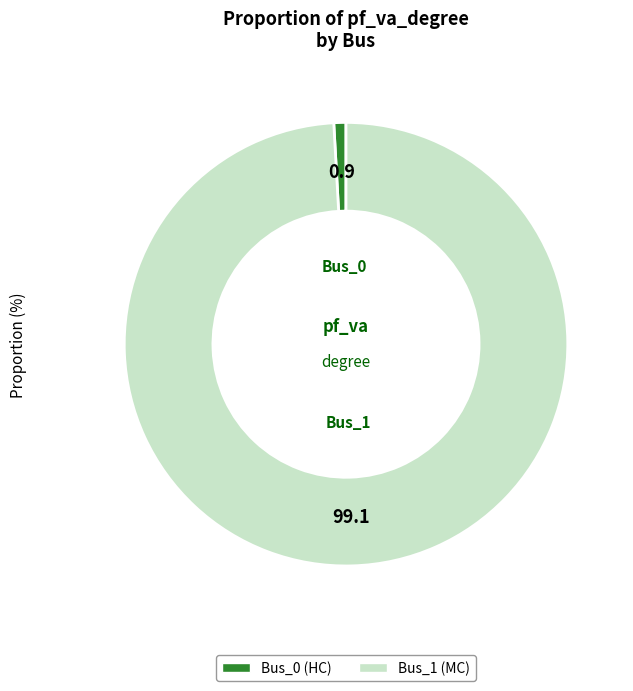

What is the smallest slice in the pie chart?

Bus_0